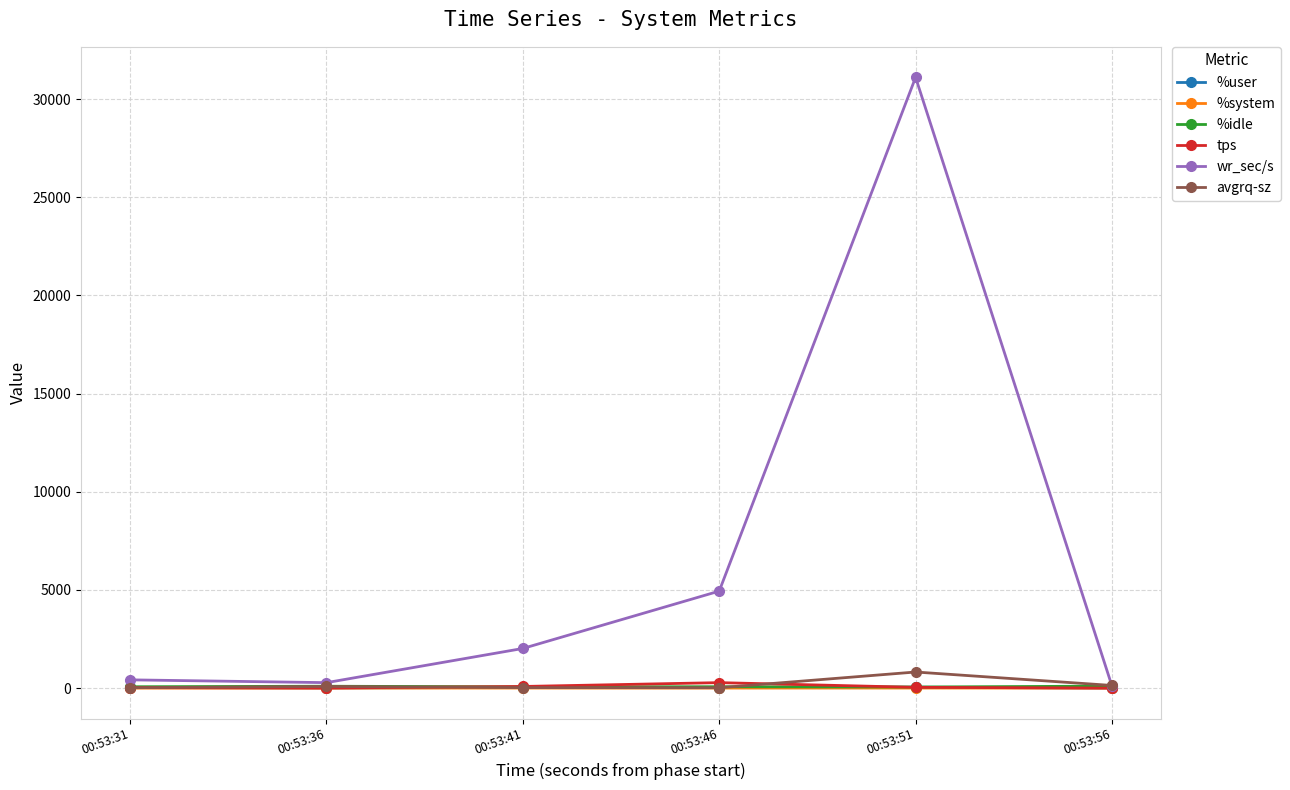

What is the sum of the avgrq-sz values at 00:53:41 and 00:53:56?

158.6